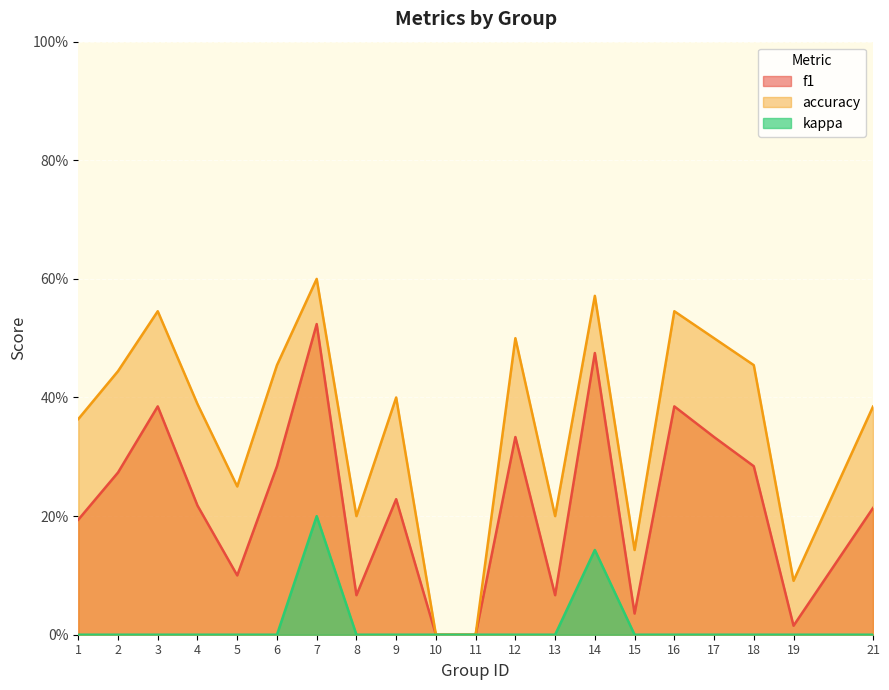

Where is f1 nearest to the value 0?

10